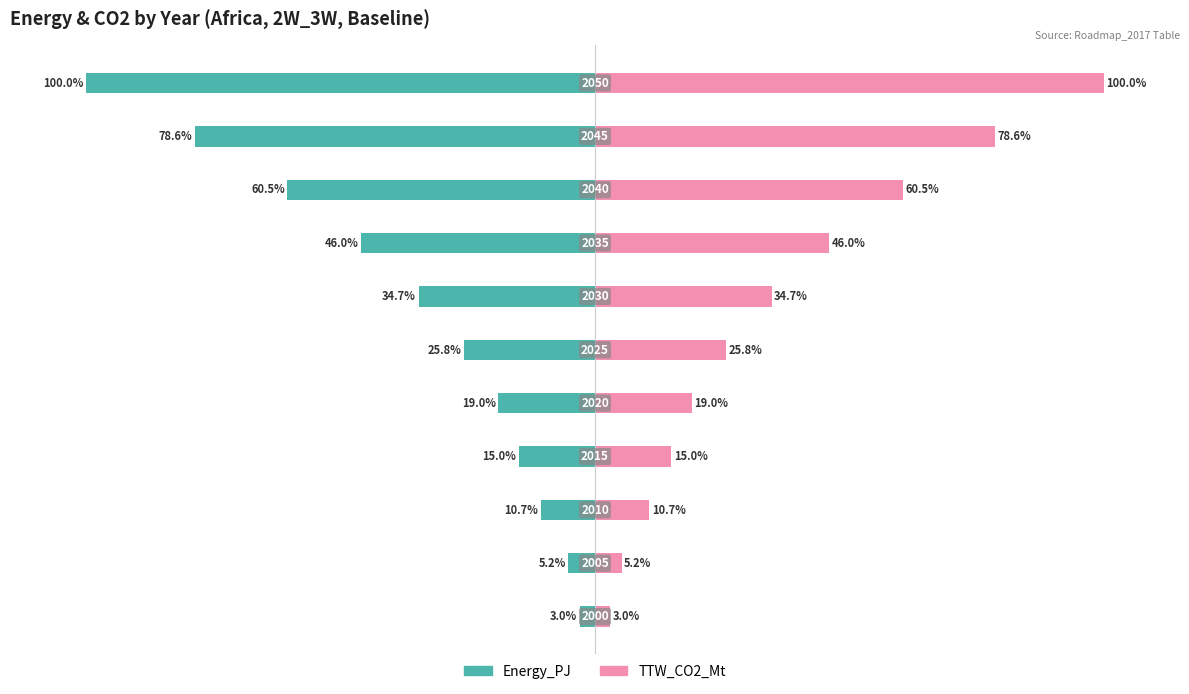

The value of Energy_PJ at 50 is -4.6. True or false?

False